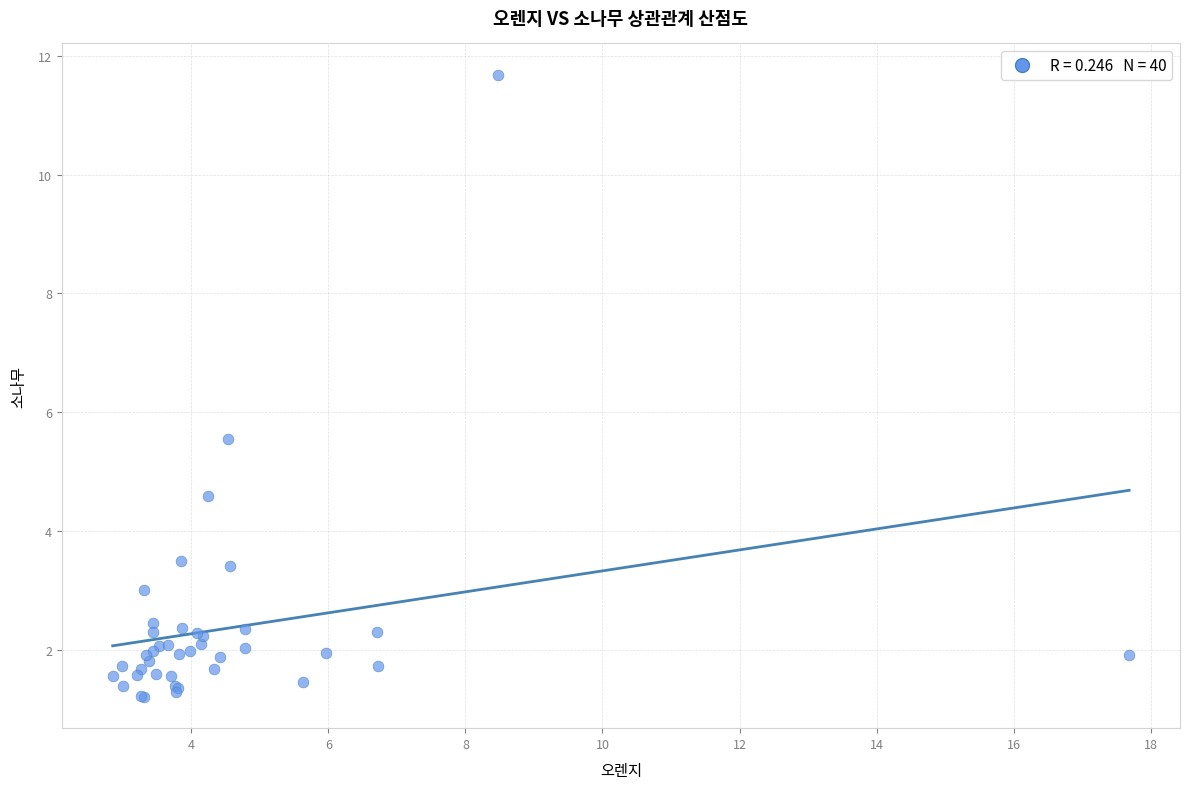

What Y value in the scatter plot is closest to 6?

5.6